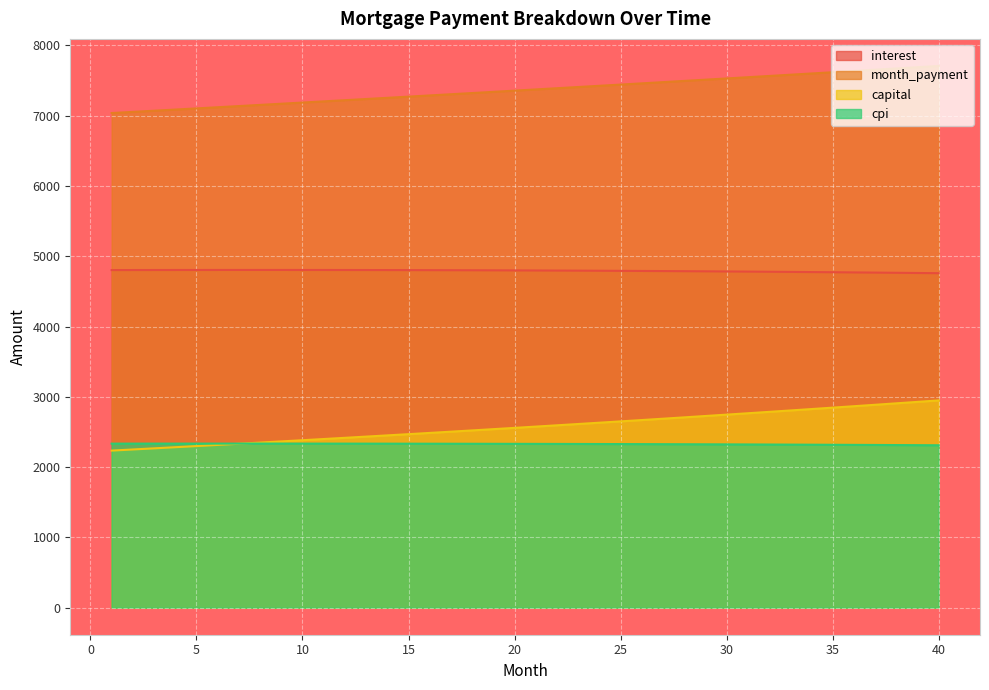

What is the sum of the month_payment values at 8 and 34?

14752.8